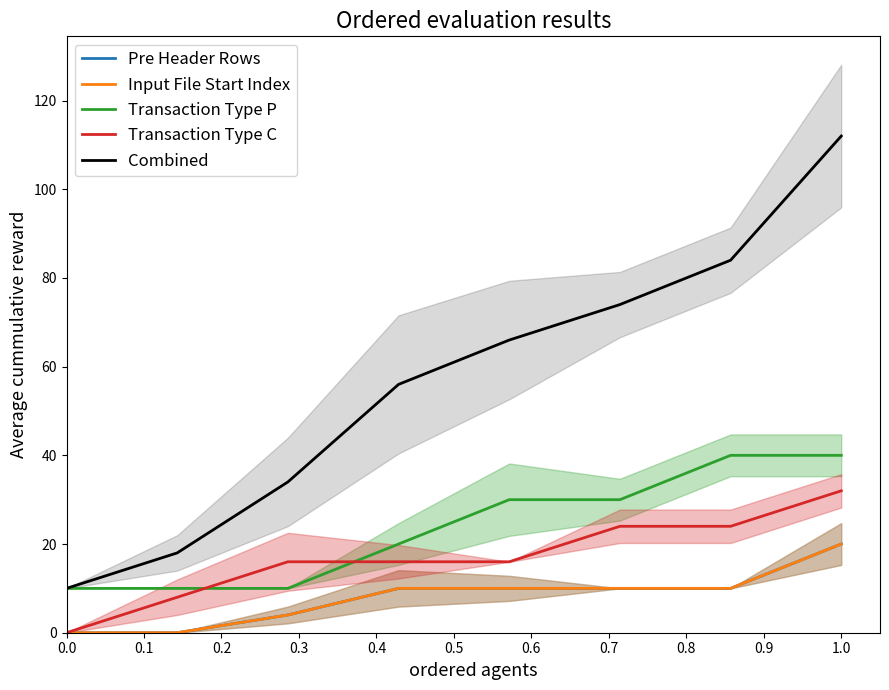

Rank the series at 0.4 from lowest to highest value.

Pre Header Rows, Input File Start Index, Transaction Type C, Transaction Type P, Combined